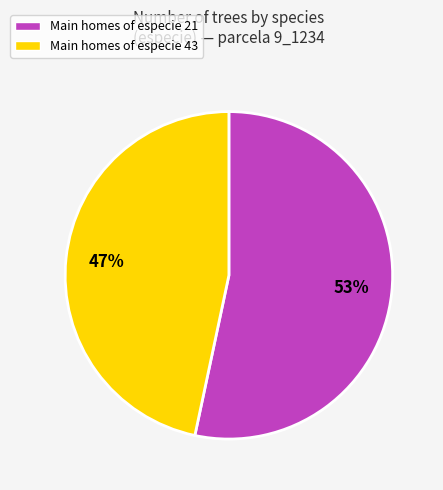

Is it true that Main homes of especie 43 is 47% of the pie?

True